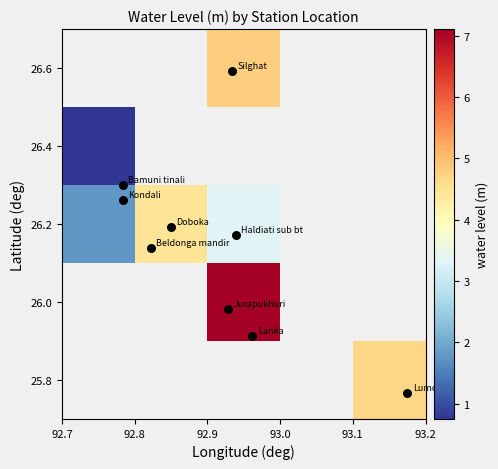

Count the number of categories in the chart.

5